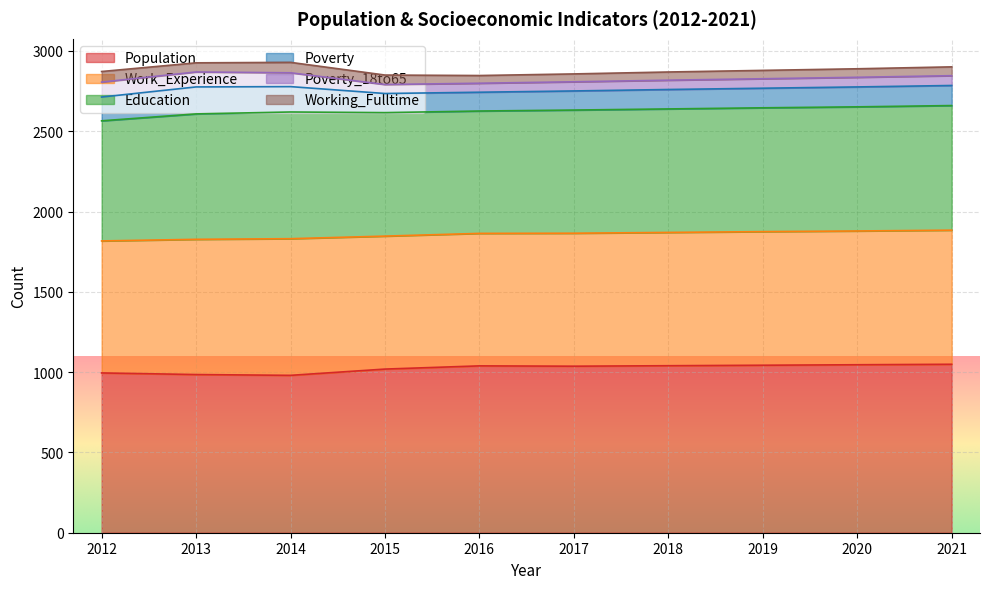

List the series in order of their peak value, highest first.

Population, Work_Experience, Education, Poverty, Poverty_18to65, Working_Fulltime